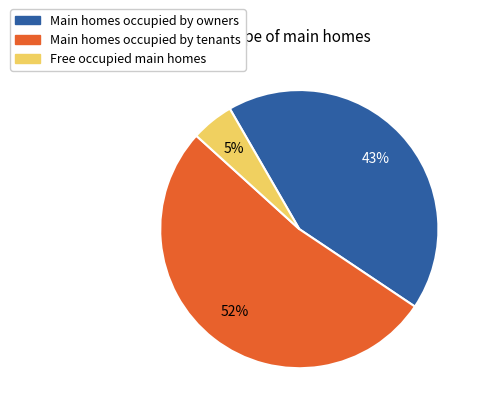

To the nearest percent, what is the difference between the largest and smallest slice percentages?

47%